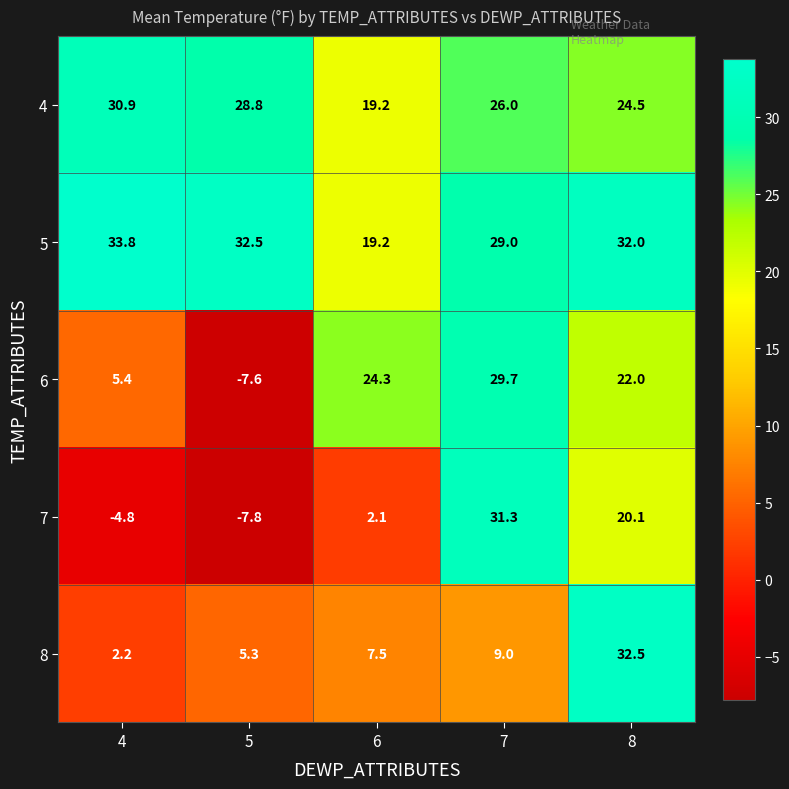

What is the total value across all series at 5?

51.2